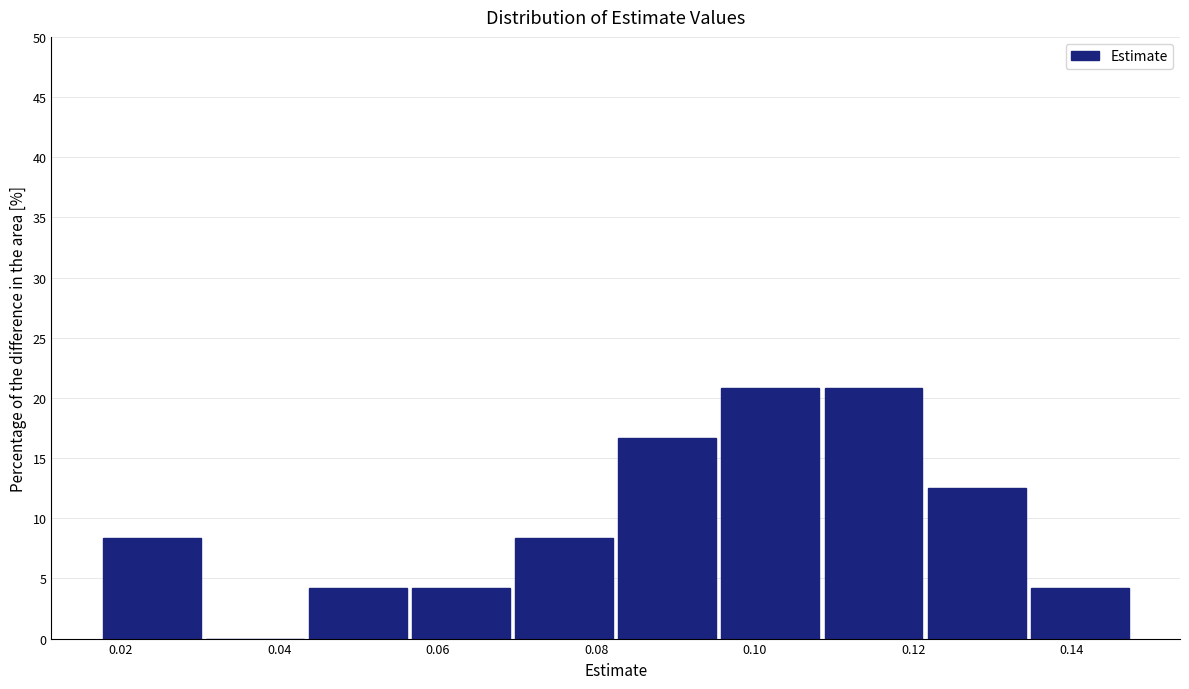

How tall is the bar that spans 0.018 to 0.030 on the x-axis? Neither the bar edges nor the heights are printed on the chart, so give them approximately, as read against the axes.

8.5